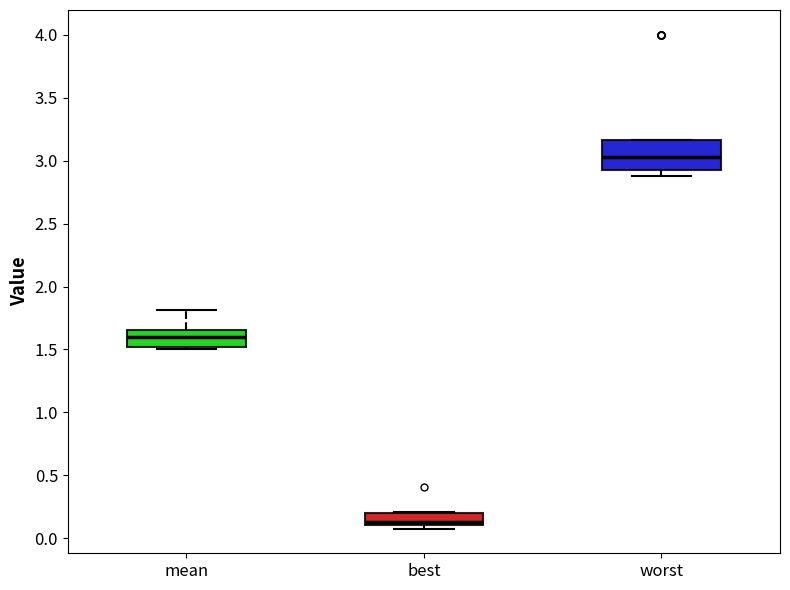

Reading left to right, transcribe this box plot: for each box, give where its median line is, the range the box spans, and where its two whiskers end, as read against the y-axis. The values are not printed on the chart, so give them approximately, as read against the axis.

mean: median 1.60, box 1.50 to 1.65, whiskers 1.50 (just below the box's lower edge) to 1.80
best: median 0.15, box 0.10 to 0.20, whiskers 0.10 (just below the box's lower edge) to 0.20
worst: median 3.05, box 2.95 to 3.15, whiskers 2.90 to 3.15